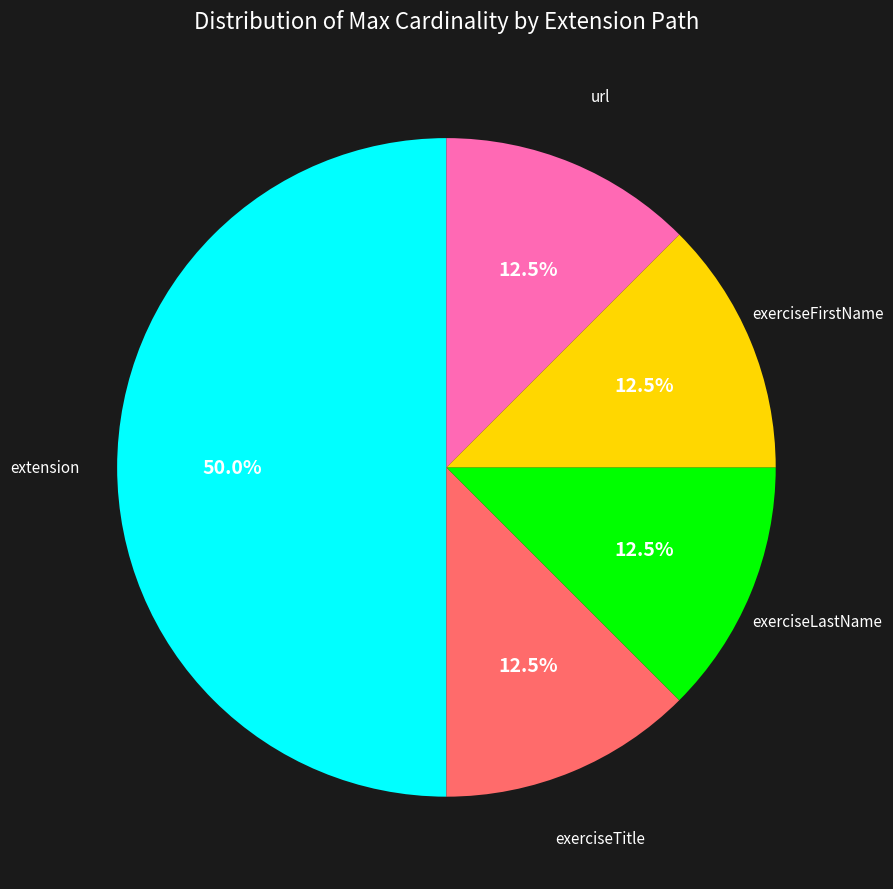

How many segments does this pie chart have?

5